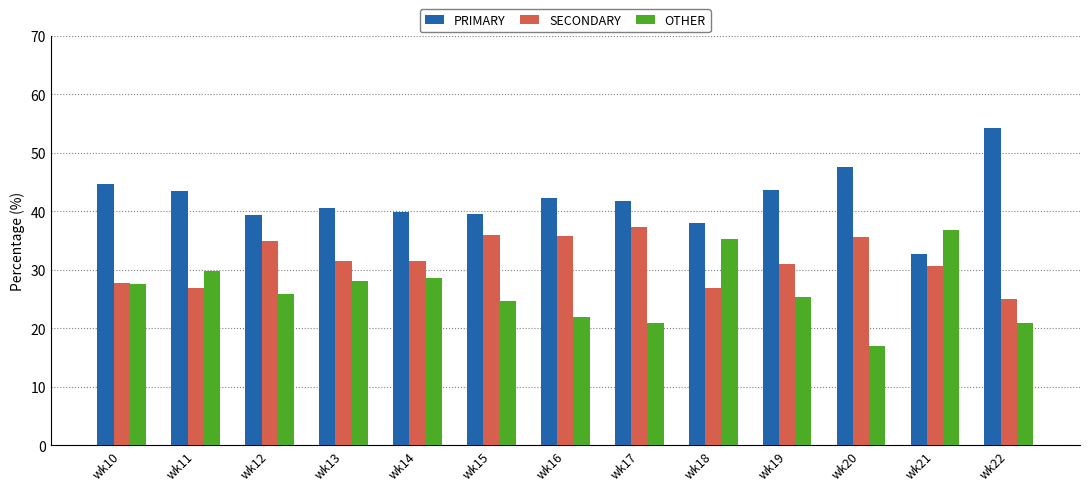

Rank the series by their maximum value, from lowest to highest.

OTHER, SECONDARY, PRIMARY